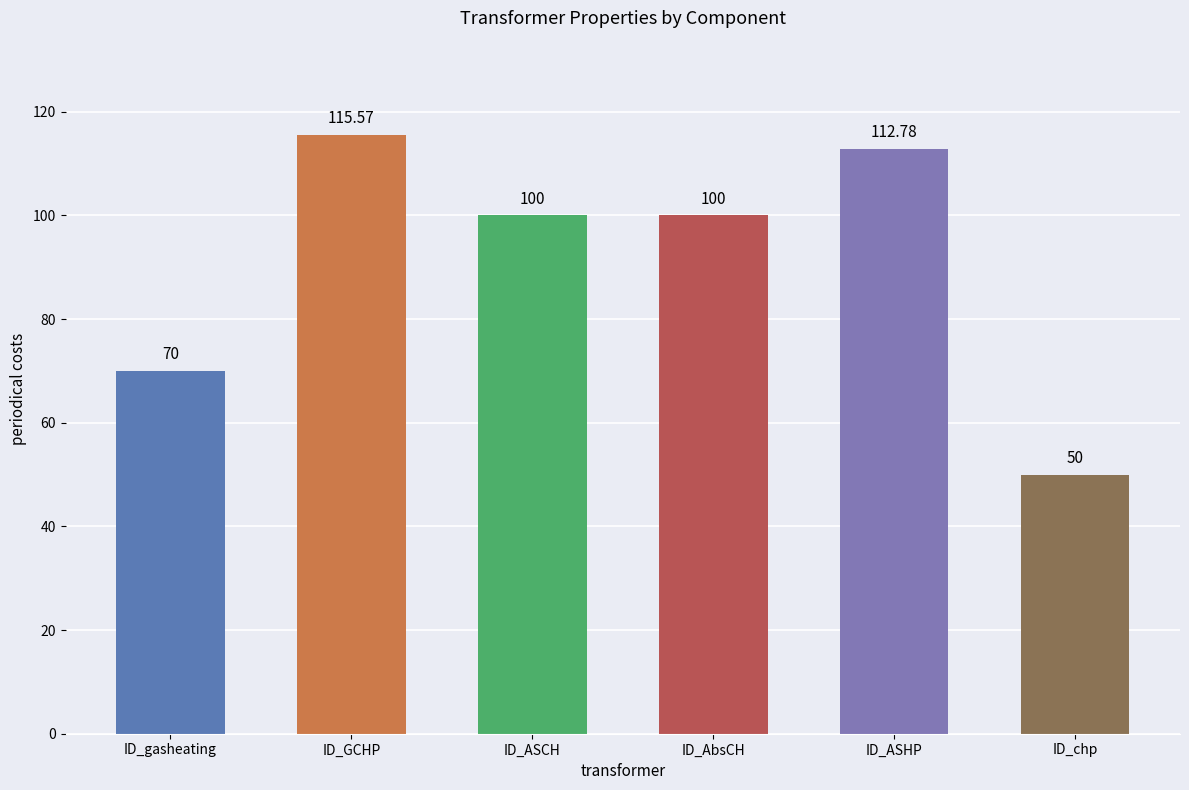

Reading right to left, what are all the values shown in this chart?

50.0	112.8	100.0	100.0	115.6	70.0